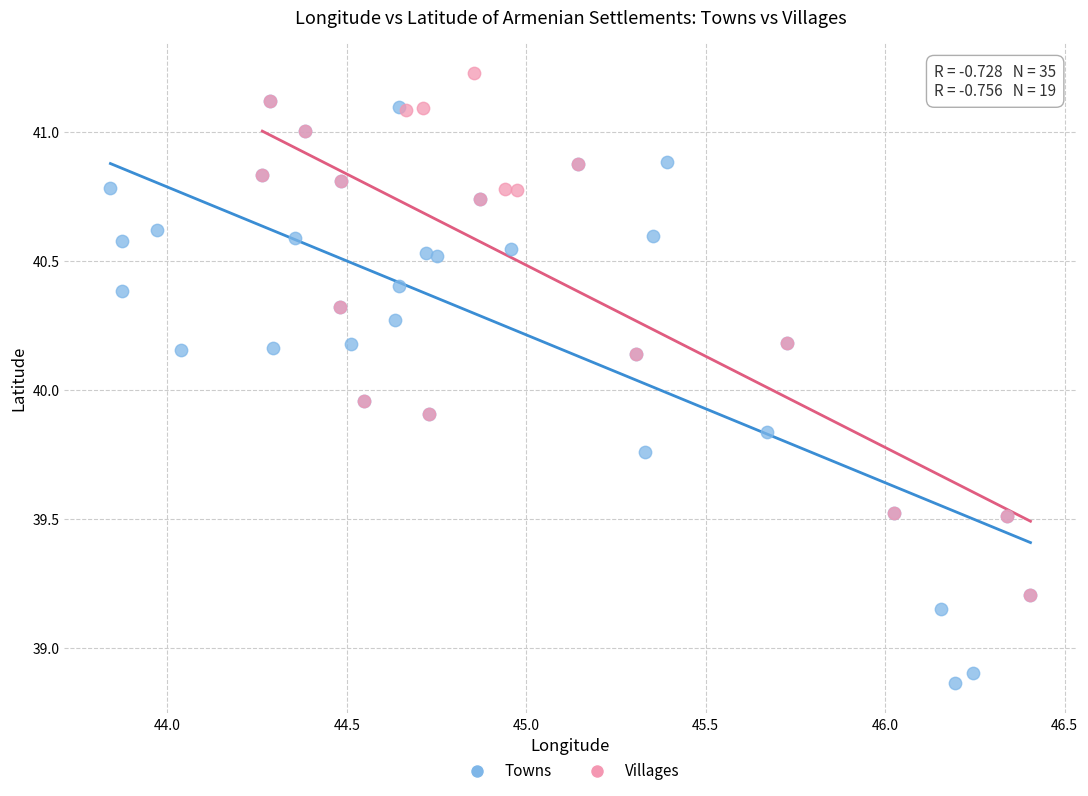

Which series reaches the maximum Y coordinate?

Villages